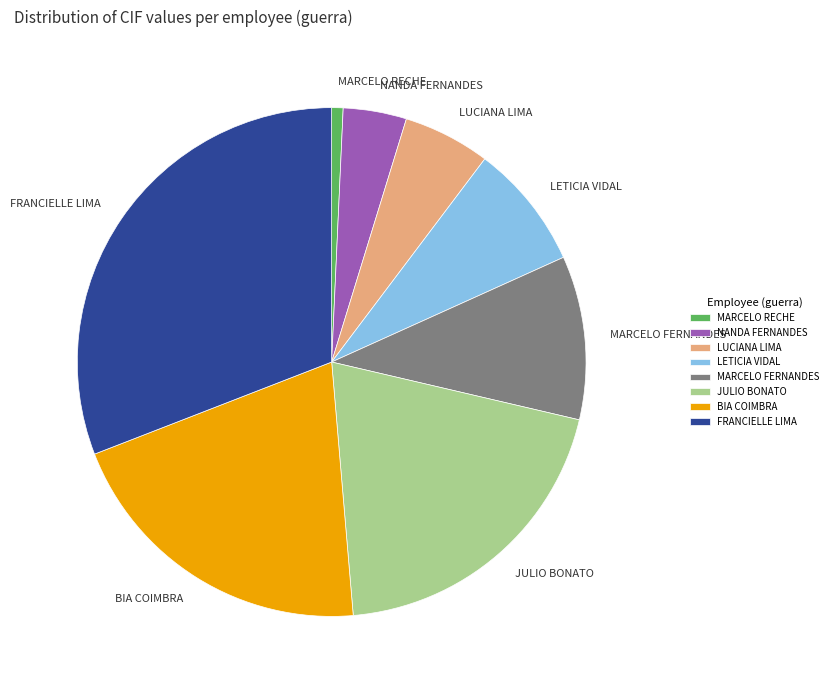

What is the ratio of the value at LUCIANA LIMA to the value at MARCELO FERNANDES?

0.5